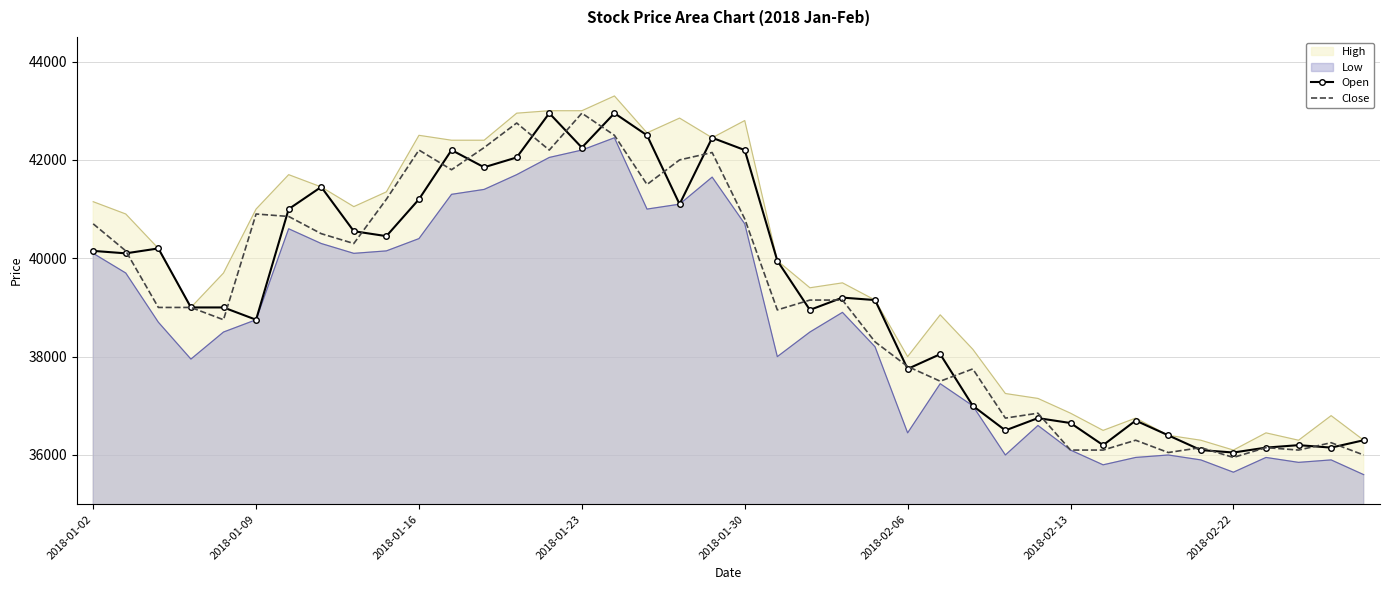

After their last crossing, which series has the higher values: Close or Open?

Open